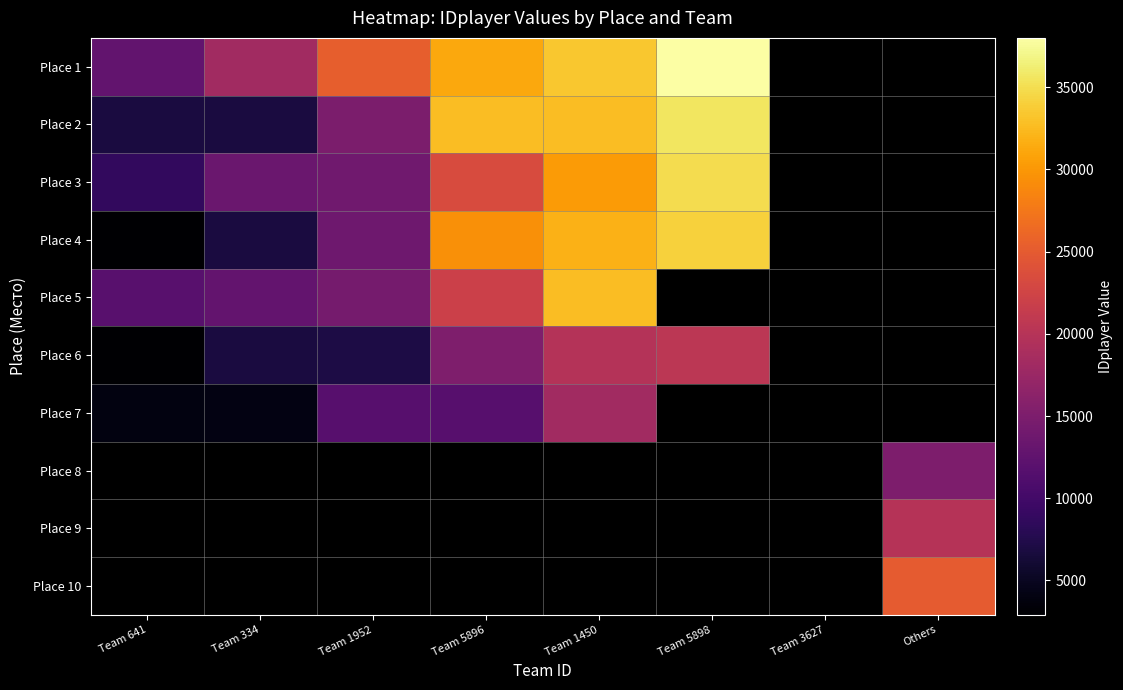

What is the difference between the highest and lowest values at Team 334?

14138.0